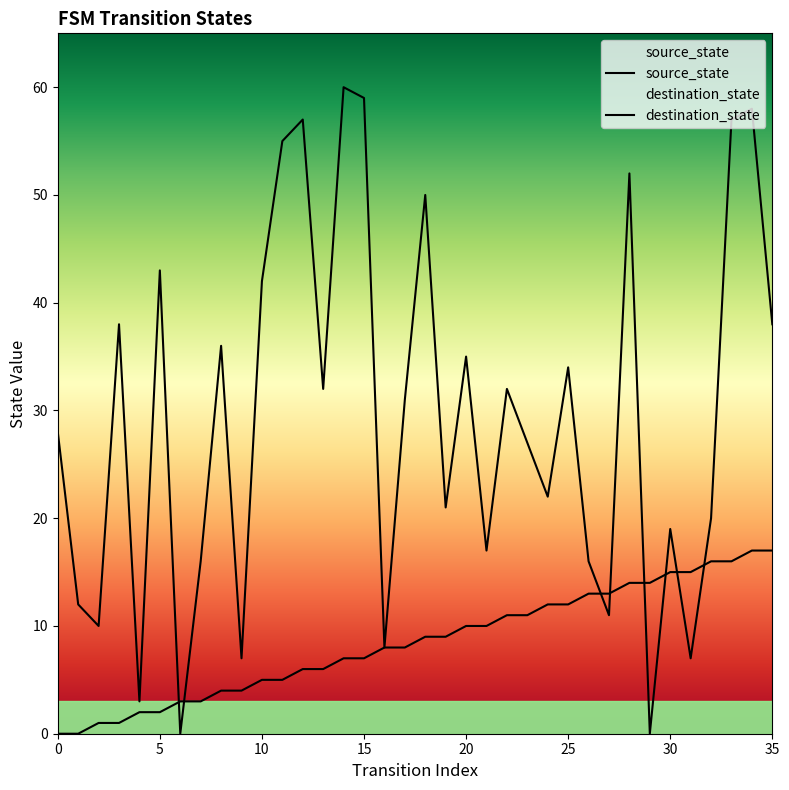

Read the destination_state value at 26.

16